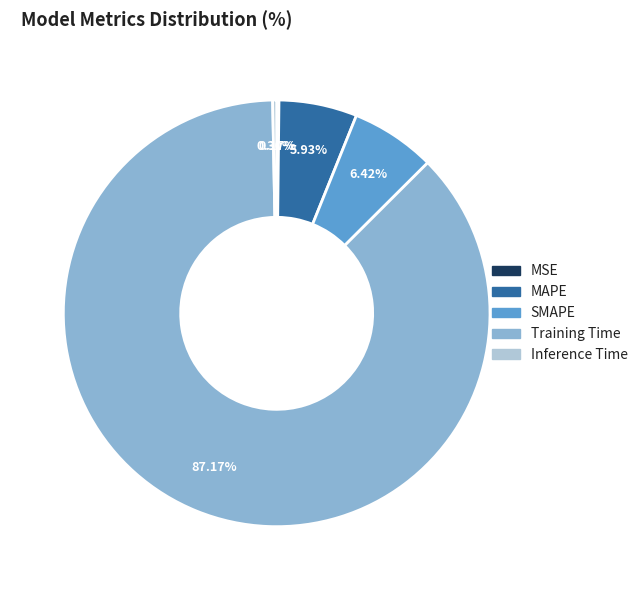

What is the largest slice in the pie chart?

Training Time